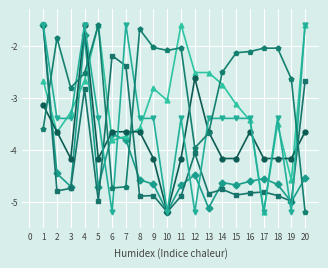

What is the smallest value displayed?

-5.2